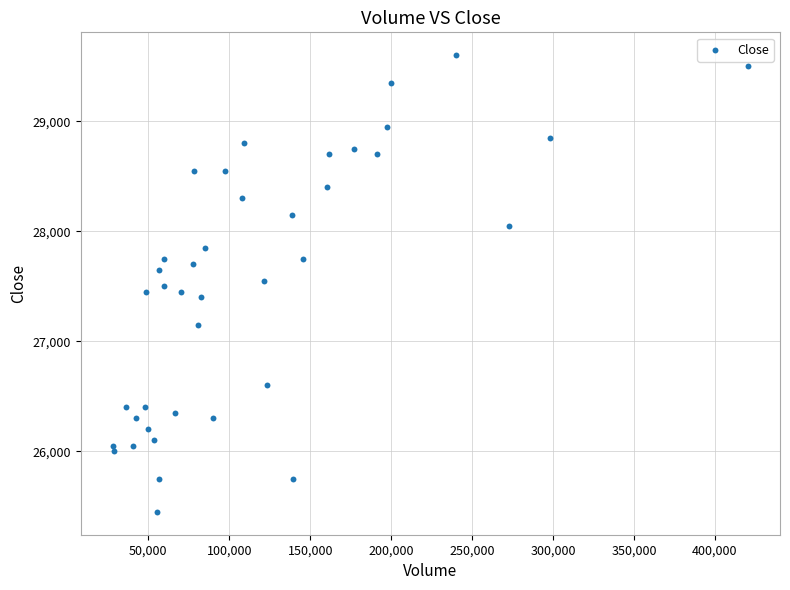

What is the range of Y values (max minus min)?

4150